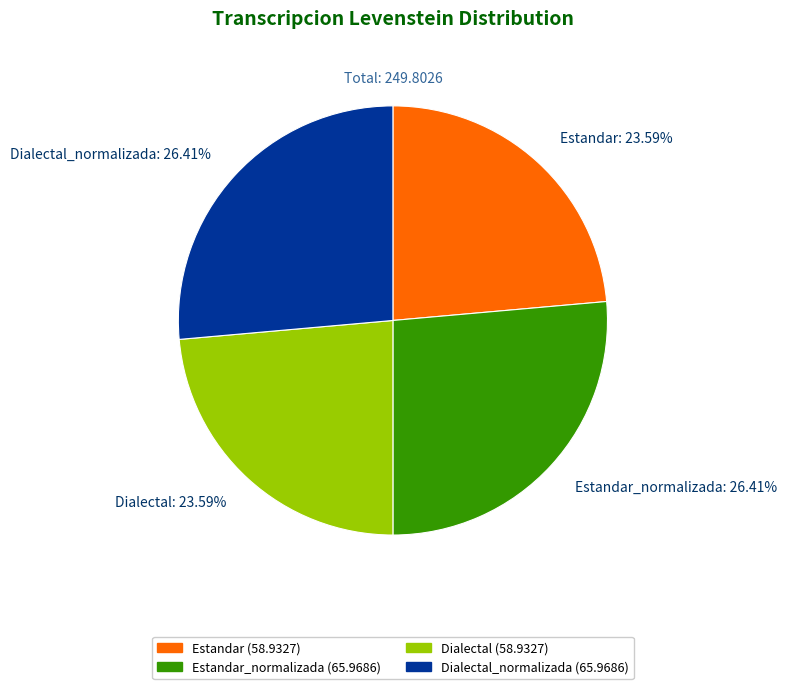

Does Estandar: 23.59% account for over 50% of the chart?

No